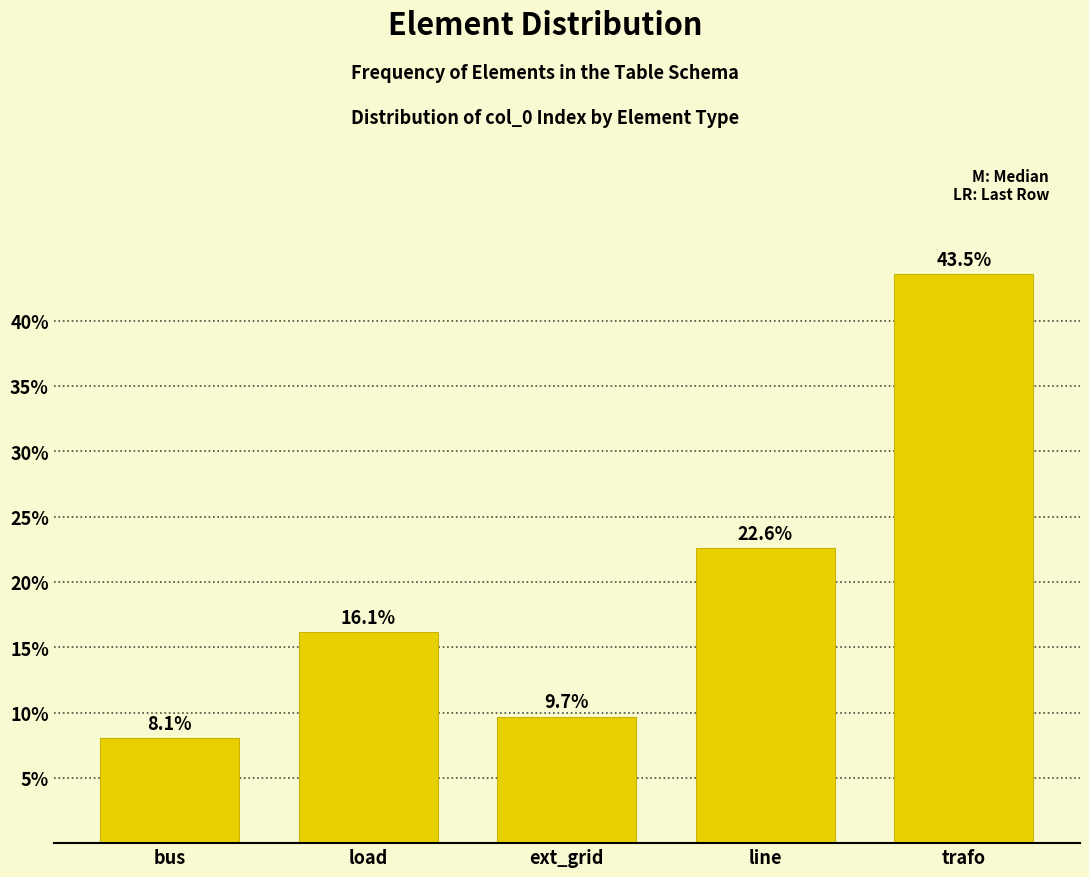

Reading left to right, extract all data points from this chart.

8.1	16.1	9.7	22.6	43.5